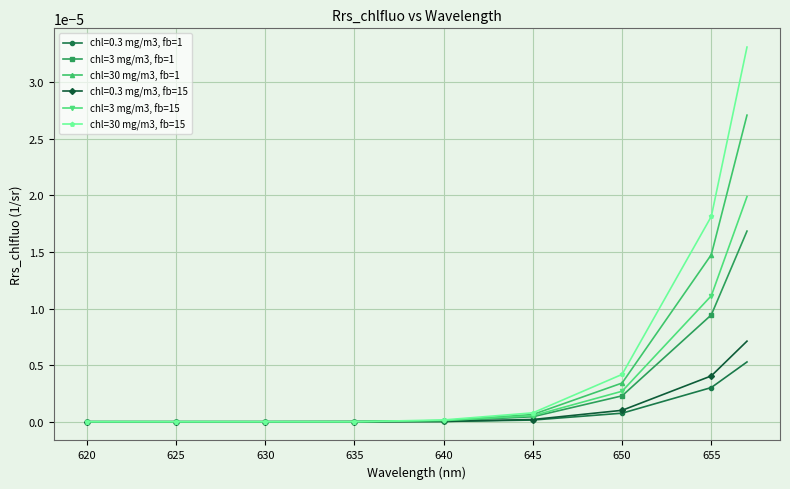

Count the number of categories in the chart.

38